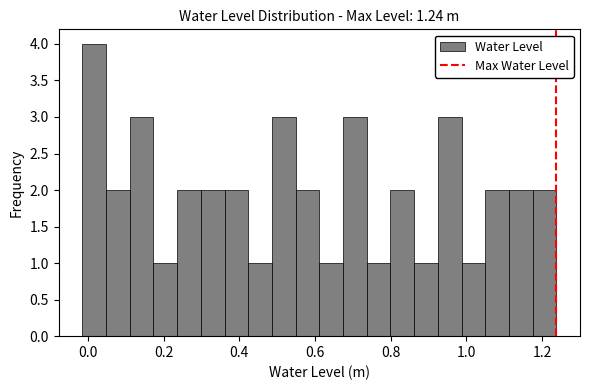

Read against the x-axis, roughly where is the centre of the tallest bar?

0.02